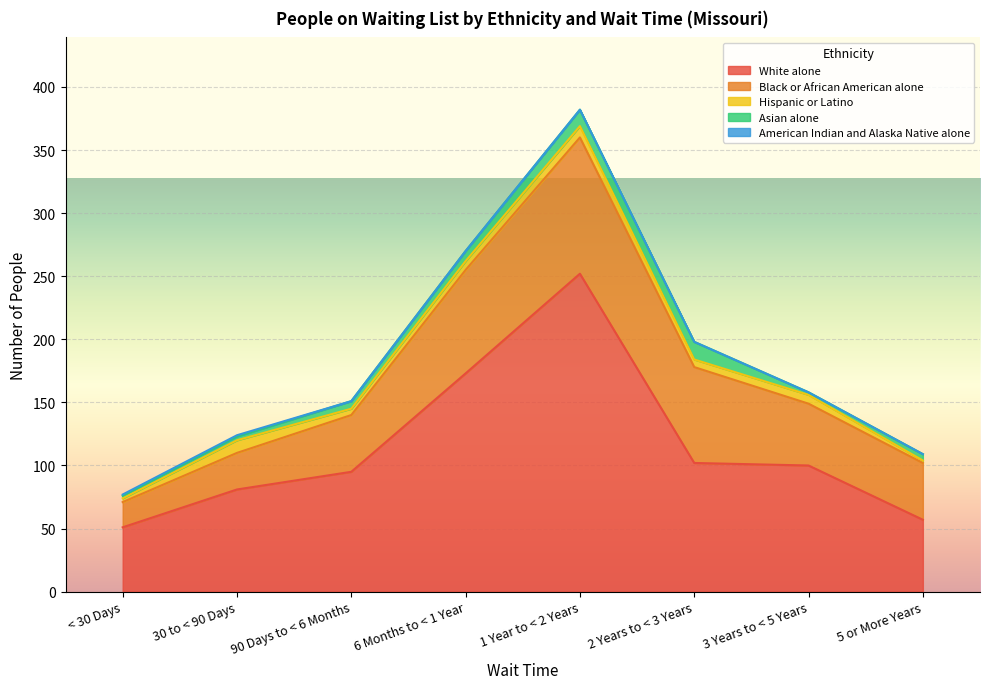

Between < 30 Days and 1 Year to < 2 Years, which series saw the biggest shift?

White alone